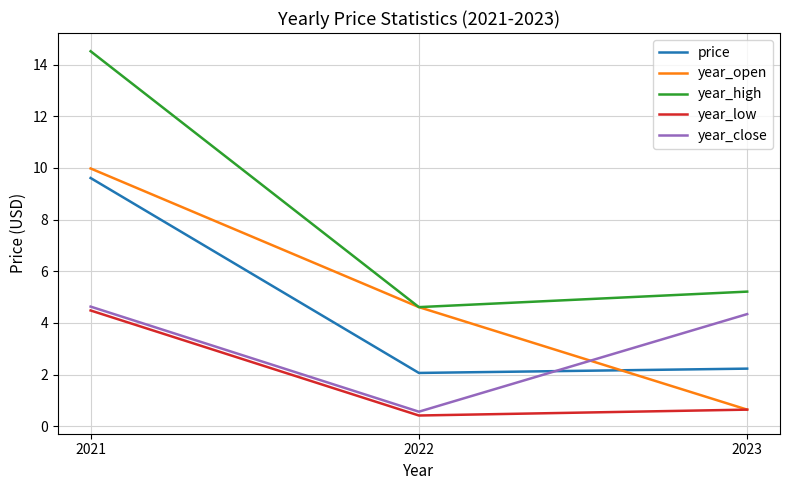

What is the sum of all year_close values?

9.5